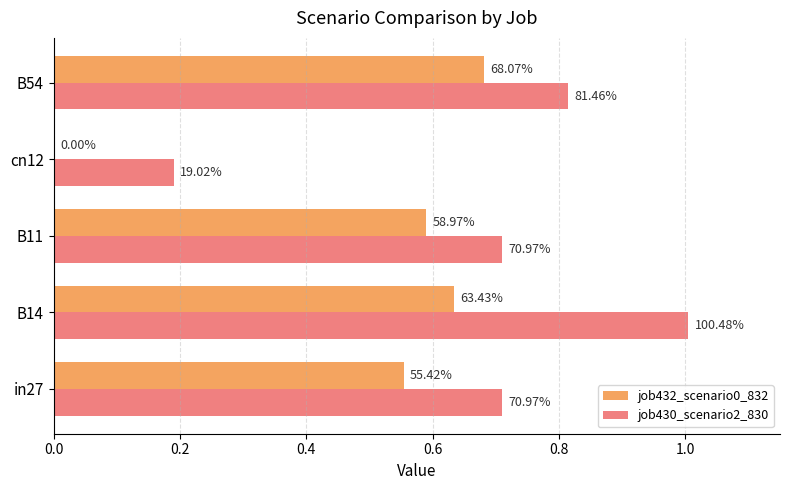

What is the value of the job432_scenario0_832 bar at the 2nd from the left?

0.6